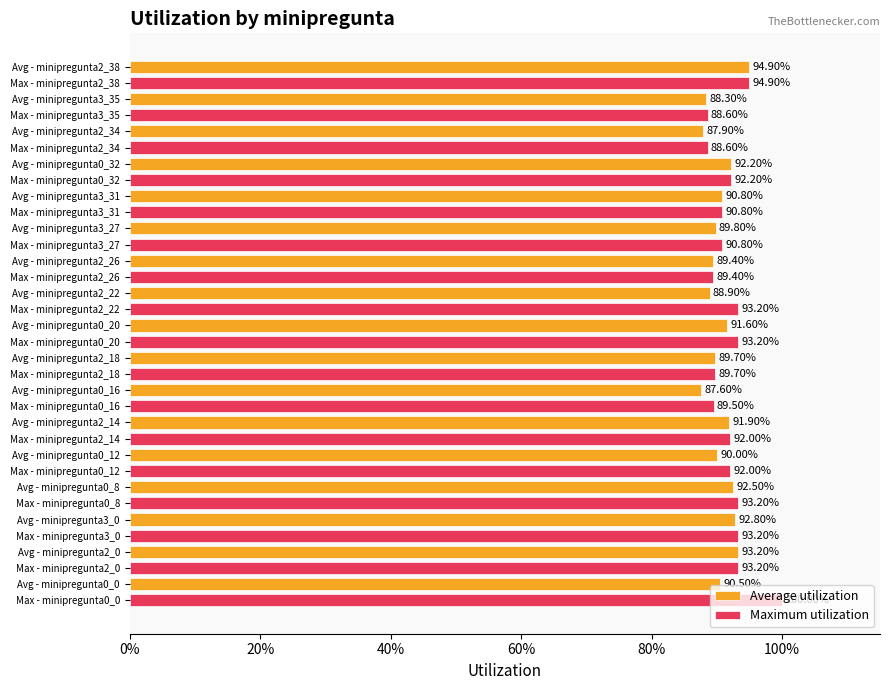

What are all the series names shown in the legend?

Average utilization, Maximum utilization